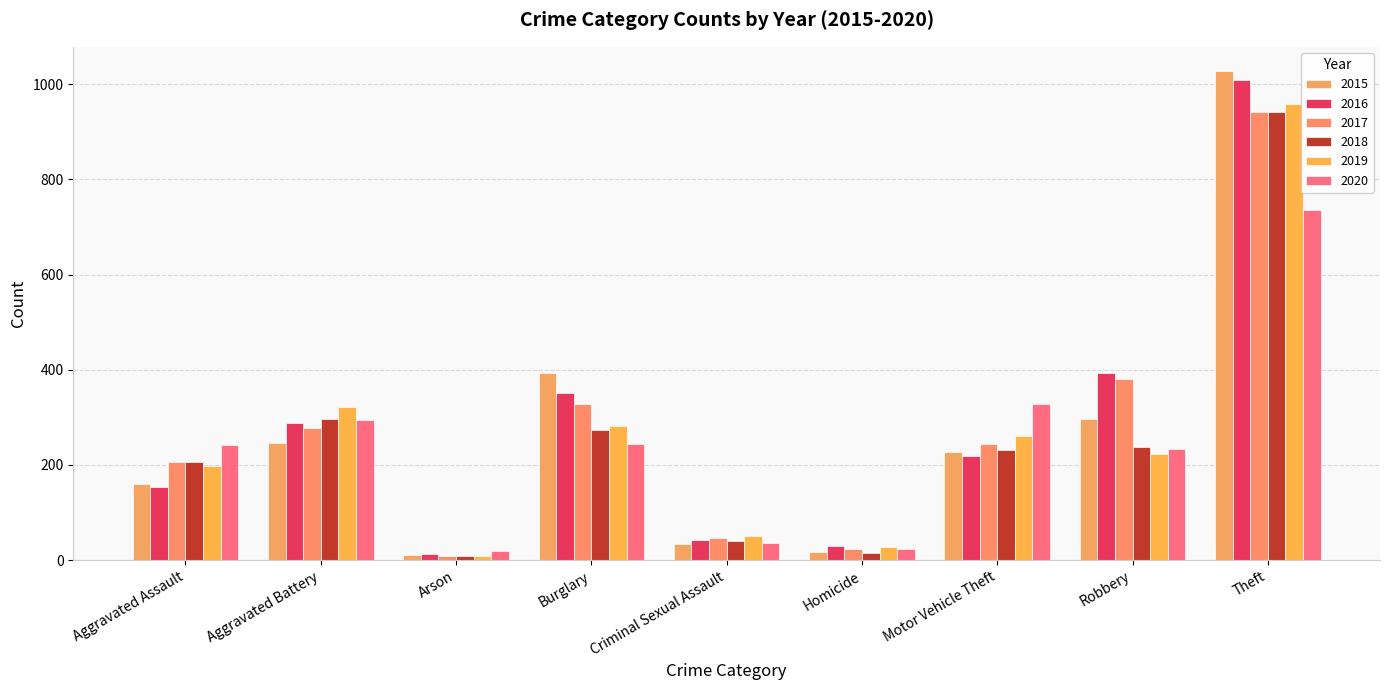

At which label does 2017 reach its minimum?

Arson